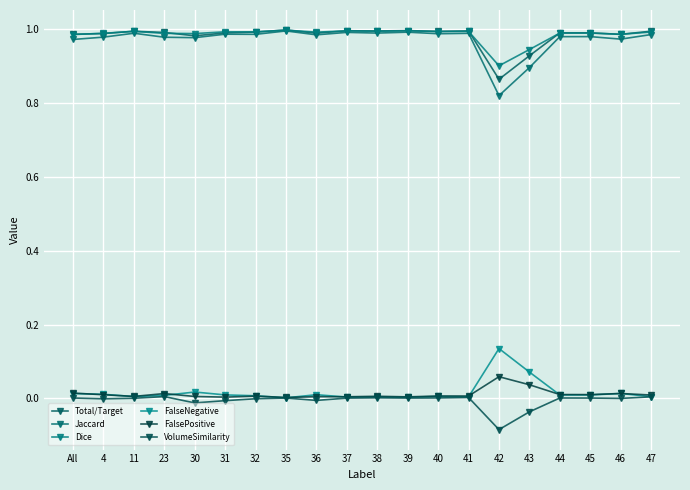

Reading right to left, list all the values displayed in this chart.

Total/Target: 47=1.0	46=1.0	45=1.0	44=1.0	43=0.9	42=0.9	41=1.0	40=1.0	39=1.0	38=1.0	37=1.0	36=1.0	35=1.0	32=1.0	31=1.0	30=1.0	23=1.0	11=1.0	4=1.0	All=1.0
Jaccard: 47=1.0	46=1.0	45=1.0	44=1.0	43=0.9	42=0.8	41=1.0	40=1.0	39=1.0	38=1.0	37=1.0	36=1.0	35=1.0	32=1.0	31=1.0	30=1.0	23=1.0	11=1.0	4=1.0	All=1.0
Dice: 47=1.0	46=1.0	45=1.0	44=1.0	43=0.9	42=0.9	41=1.0	40=1.0	39=1.0	38=1.0	37=1.0	36=1.0	35=1.0	32=1.0	31=1.0	30=1.0	23=1.0	11=1.0	4=1.0	All=1.0
FalseNegative: 47=0.0	46=0.0	45=0.0	44=0.0	43=0.1	42=0.1	41=0.0	40=0.0	39=0.0	38=0.0	37=0.0	36=0.0	35=0.0	32=0.0	31=0.0	30=0.0	23=0.0	11=0.0	4=0.0	All=0.0
FalsePositive: 47=0.0	46=0.0	45=0.0	44=0.0	43=0.0	42=0.1	41=0.0	40=0.0	39=0.0	38=0.0	37=0.0	36=0.0	35=0.0	32=0.0	31=0.0	30=0.0	23=0.0	11=0.0	4=0.0	All=0.0
VolumeSimilarity: 47=0.0	46=0.0	45=0.0	44=0.0	43=-0.0	42=-0.1	41=0.0	40=0.0	39=0.0	38=0.0	37=0.0	36=-0.0	35=0.0	32=-0.0	31=-0.0	30=-0.0	23=0.0	11=0.0	4=-0.0	All=0.0